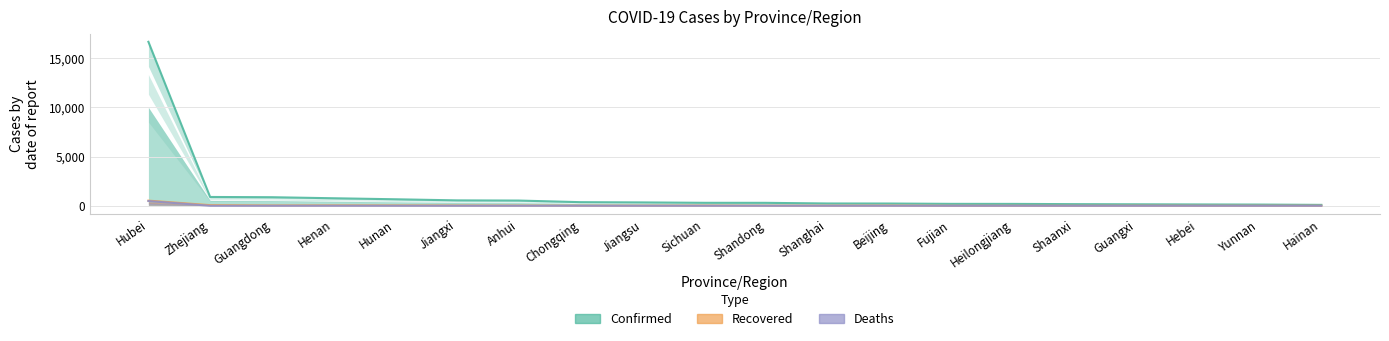

Which series has the widest spread of values?

Confirmed